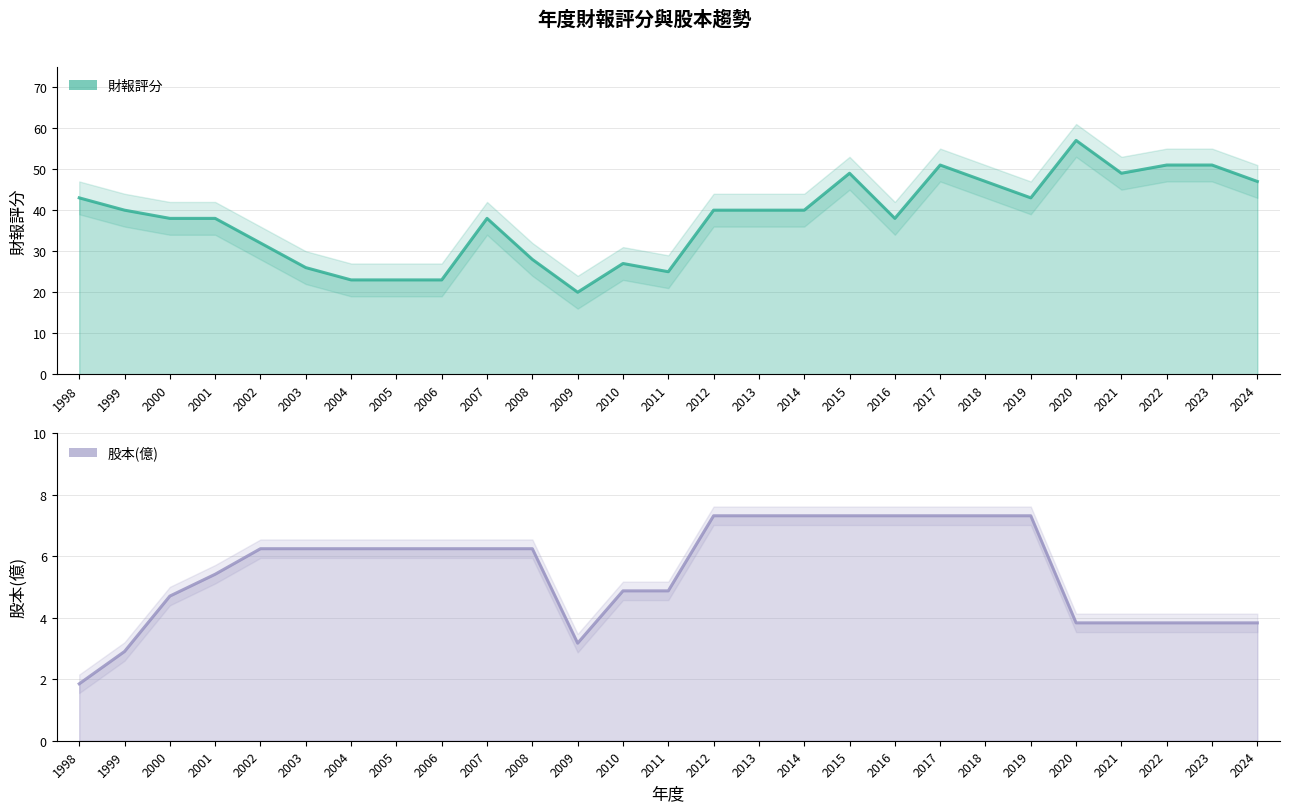

Is the value of 財報評分 at 2019 greater than the value of 股本(億) at 1999?

Yes